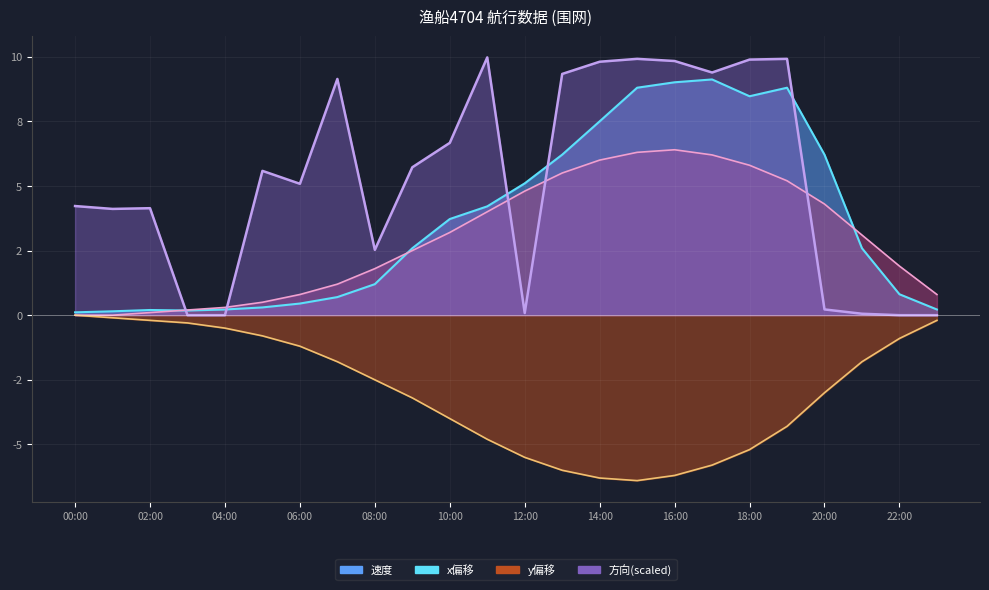

Between 18:00 and 21:00, which is larger?

18:00